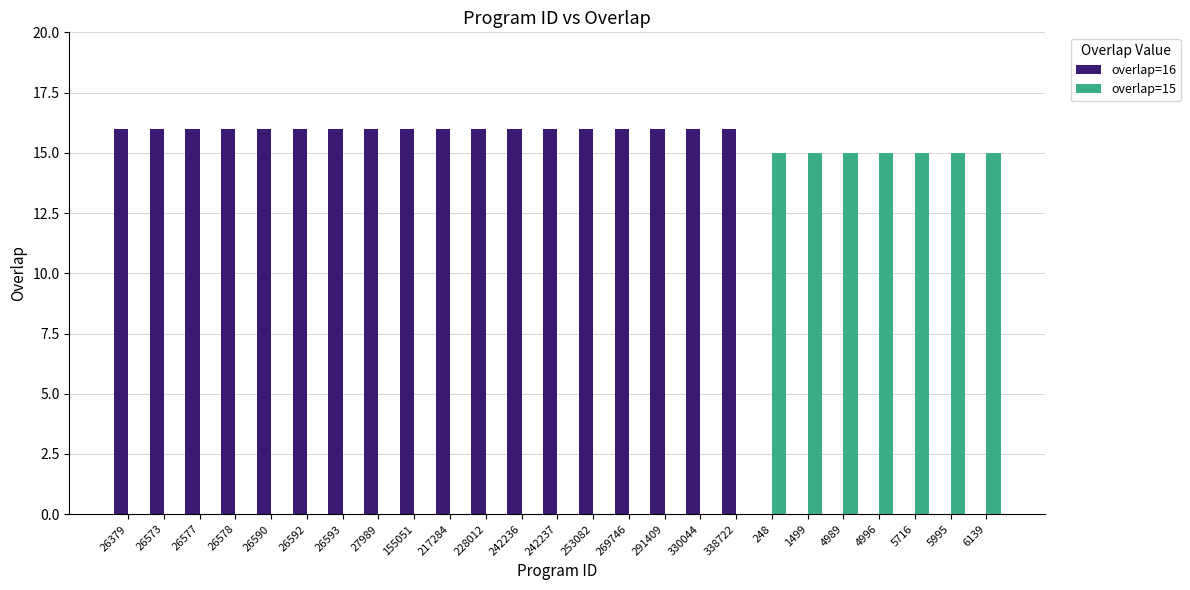

What is the maximum value shown in the chart?

16